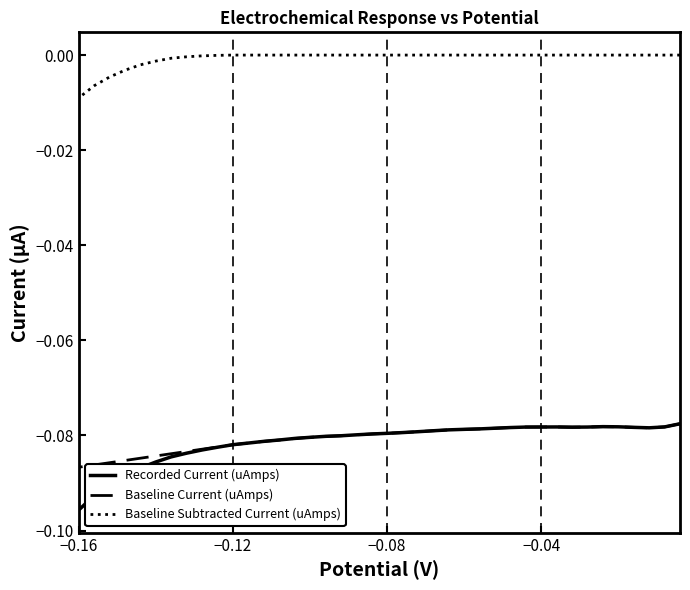

True or false: Baseline Subtracted Current (uAmps) has a value of -0.0 at 33.

False